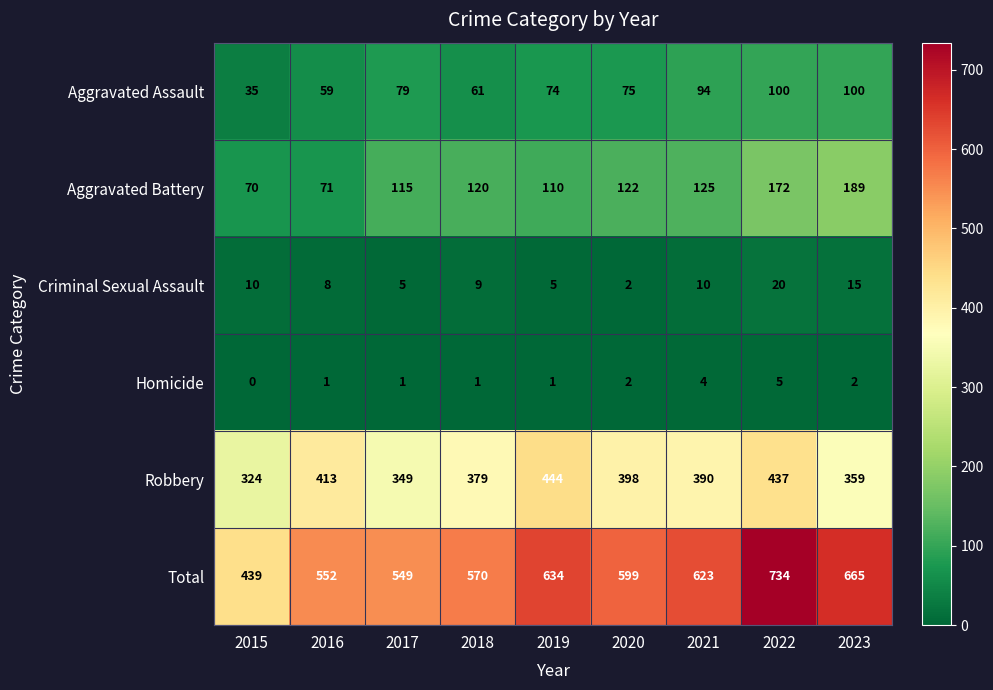

What is the difference between the highest and lowest values at 2018?

569